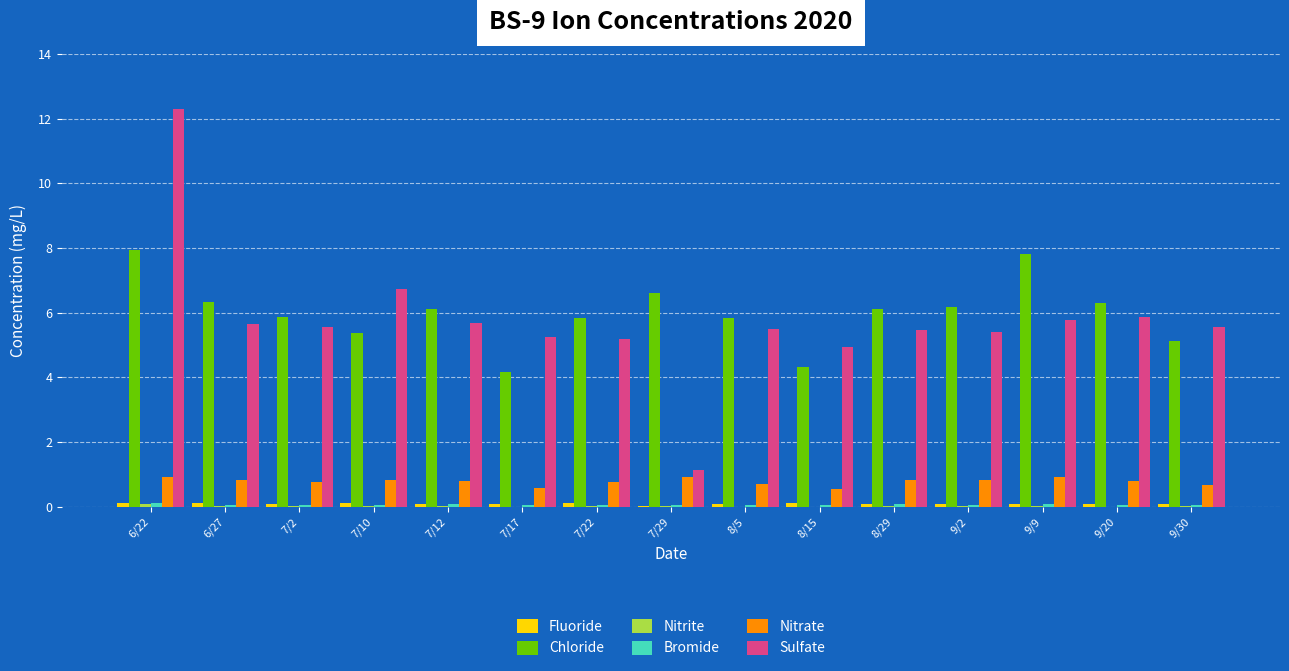

What is the average value of the Chloride series?

6.0